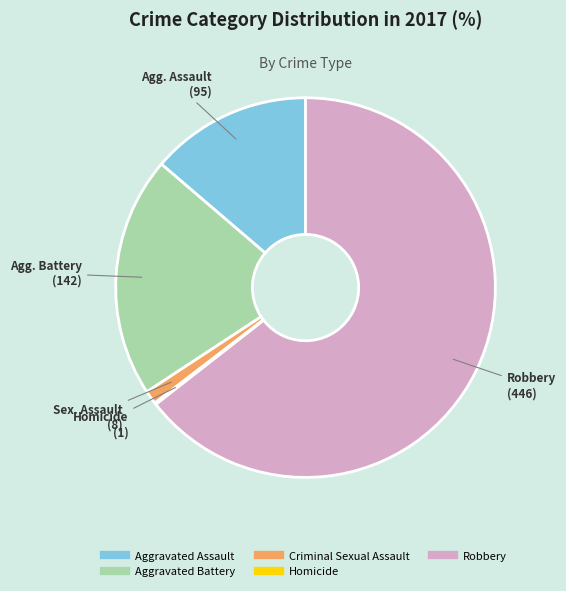

Is it true that Aggravated Battery is 9% of the pie?

False